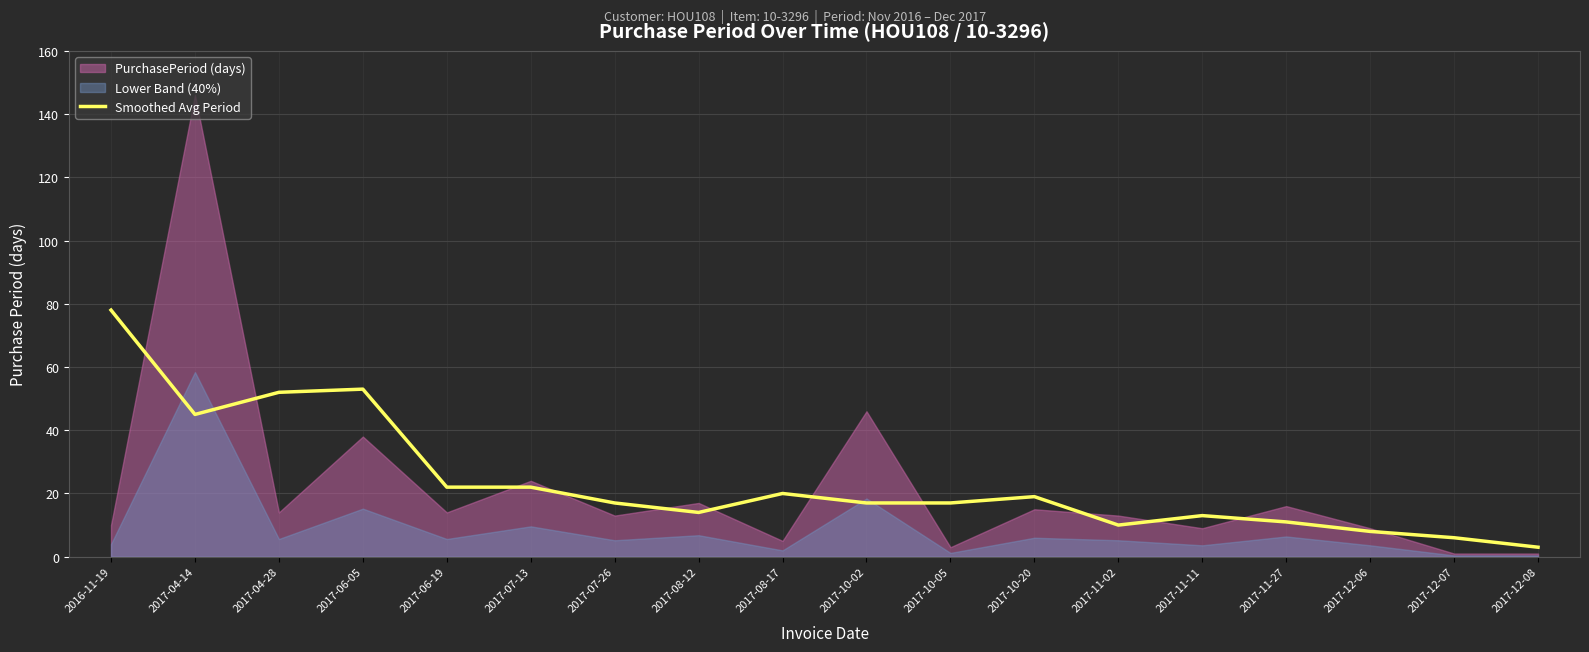

True or false: the data shows 78 at 2016-11-19.

True